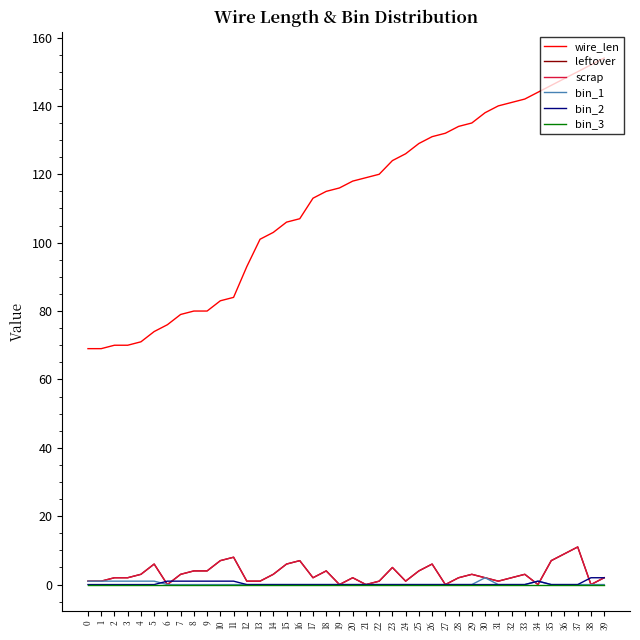

What is the value of the wire_len point at the 30th from the left?

135